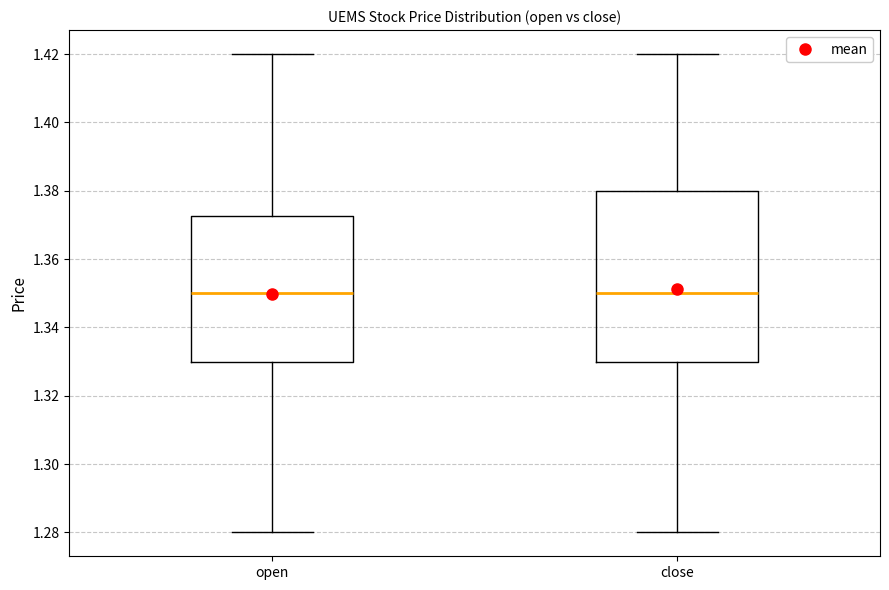

Reading left to right, read every box against the y-axis: the position of its median line, the range the box covers, and the ends of its whiskers. The values are not printed on the chart, so give them approximately, as read against the axis.

open: median 1.350, box 1.330 to 1.372, whiskers 1.280 to 1.420
close: median 1.350, box 1.330 to 1.380, whiskers 1.280 to 1.420